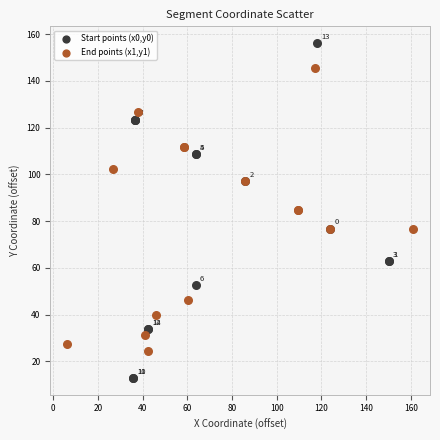

Which series reaches the maximum Y coordinate?

Start points (x0,y0)